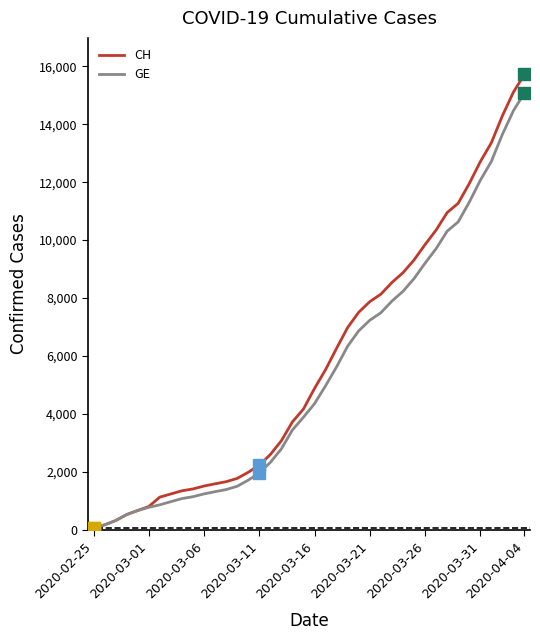

What is the maximum value shown in the chart?

15719